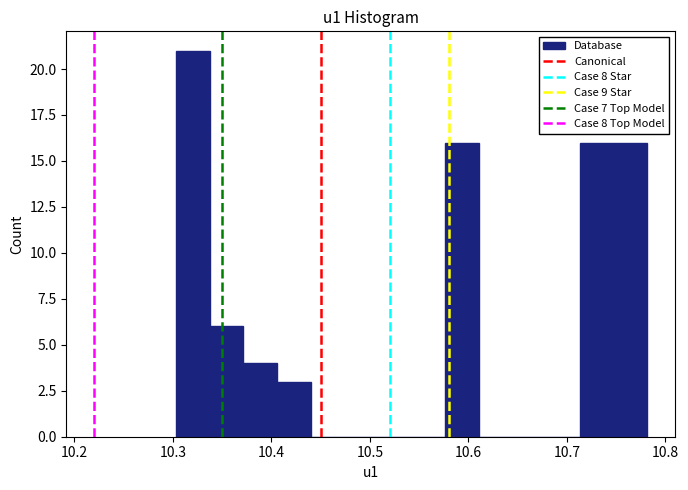

Around what value on the x-axis is the tallest bar? Give the approximate position of its centre, as read against the axis.

10.32